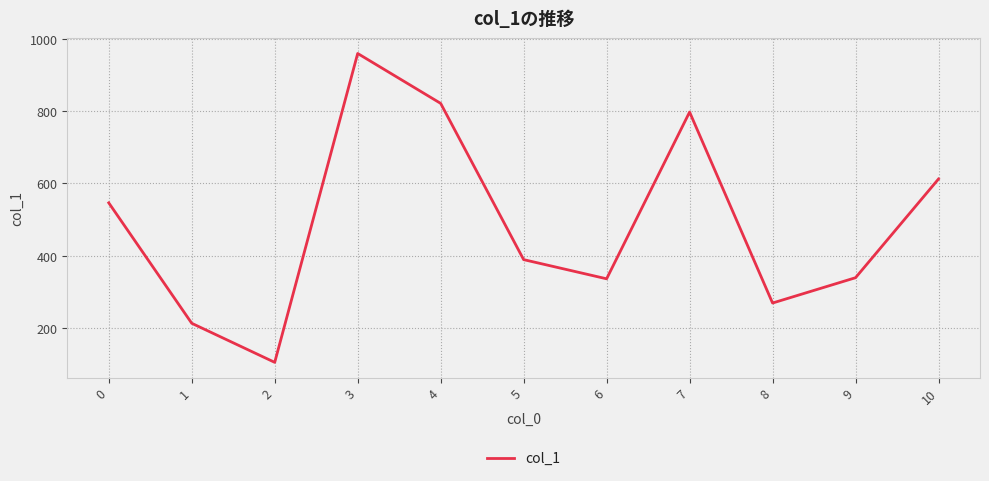

Is it true that the value at 3 is 653?

False